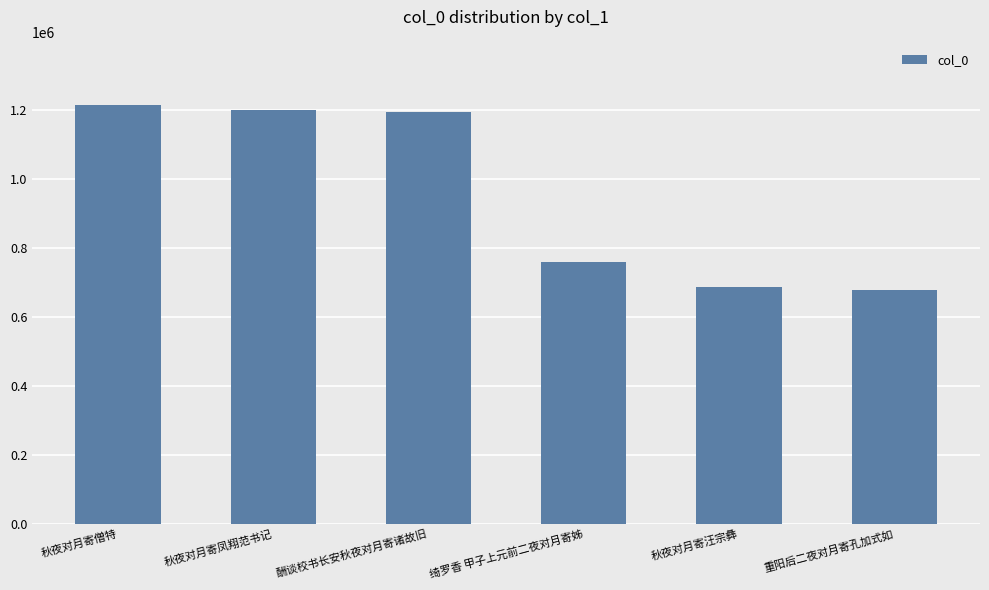

Are the bars grouped side by side (vs. stacked)?

No